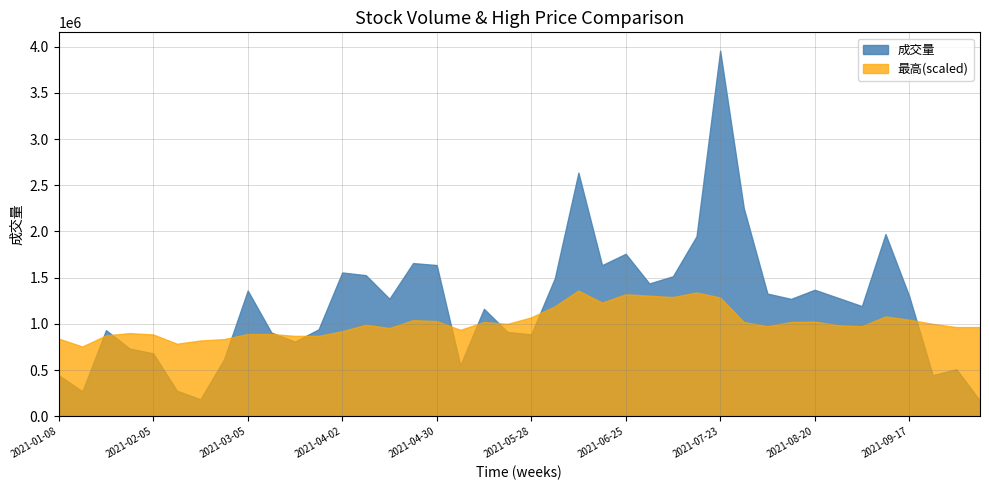

Read the 成交量 value at 2021-04-02.

1555945.0